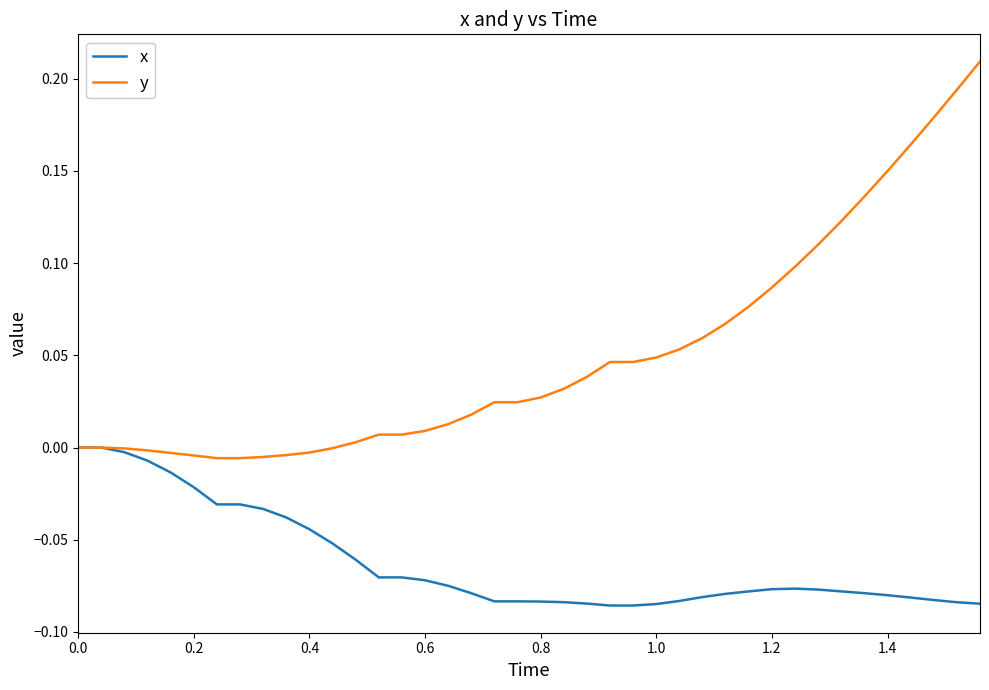

Which series has the largest total across all categories?

y